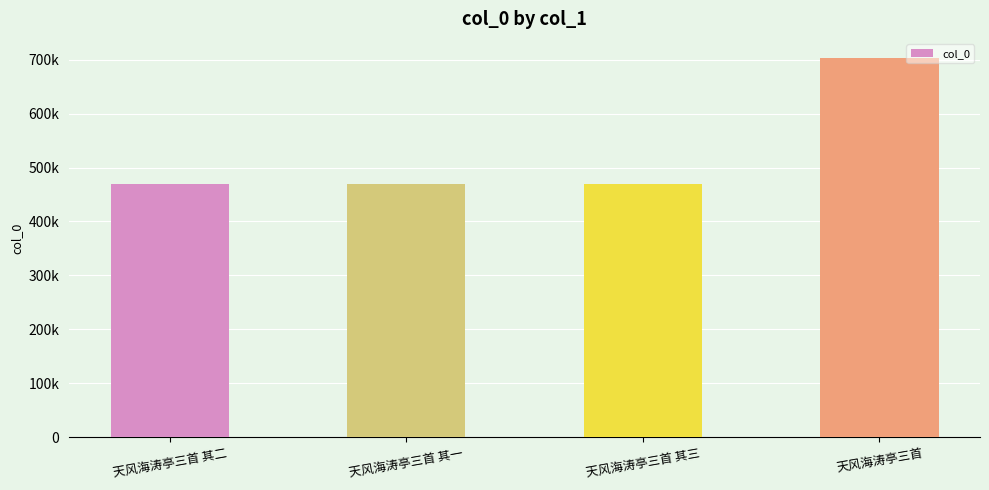

Are the bars horizontal?

No